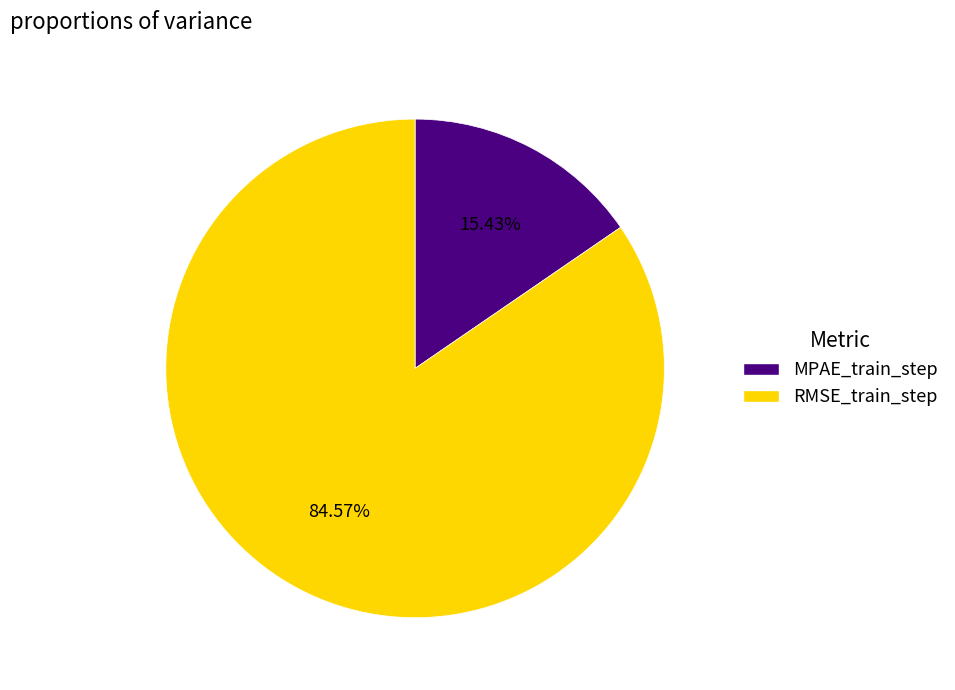

Which slice is the smallest?

MPAE_train_step